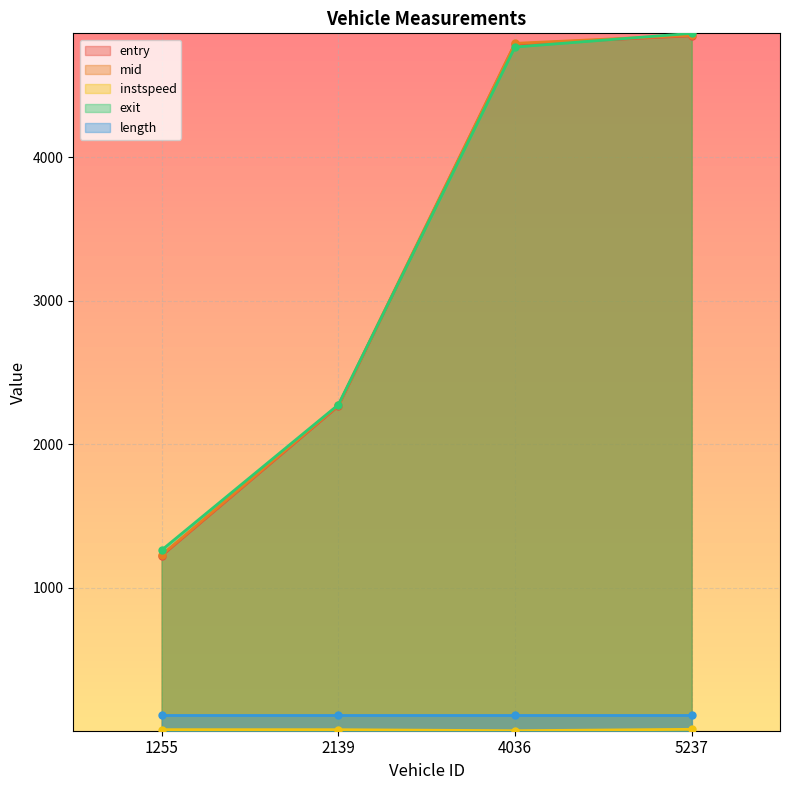

Which has a higher value, 1255 or 2139?

2139